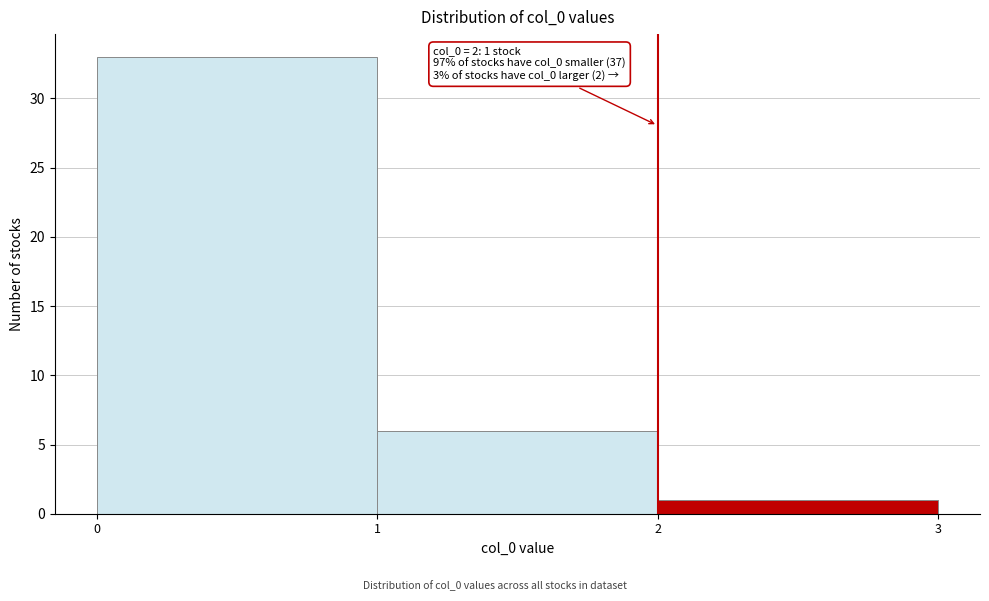

Over which range of the x-axis is the bar tallest?

0 to 1